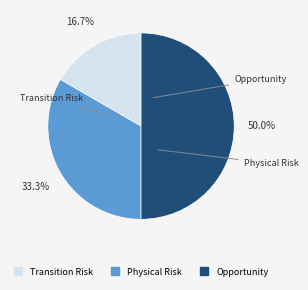

How many segments does this pie chart have?

3